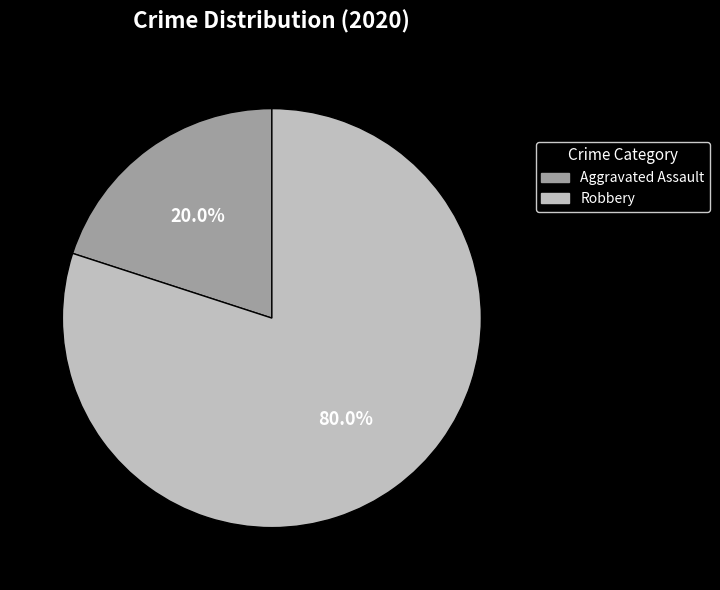

Is there a majority slice in this chart?

Yes